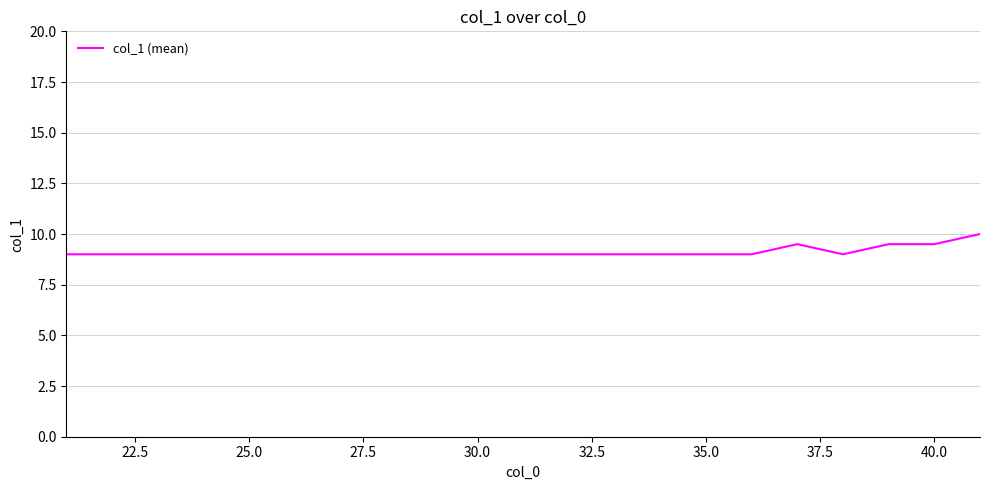

What is the minimum value shown in the chart?

9.0